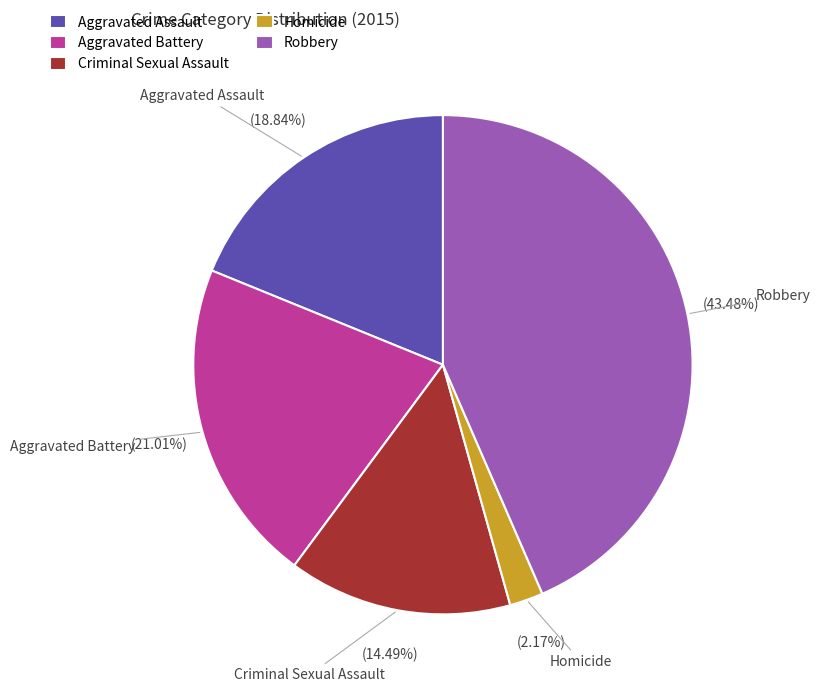

Is there any slice that represents more than half of the pie?

No